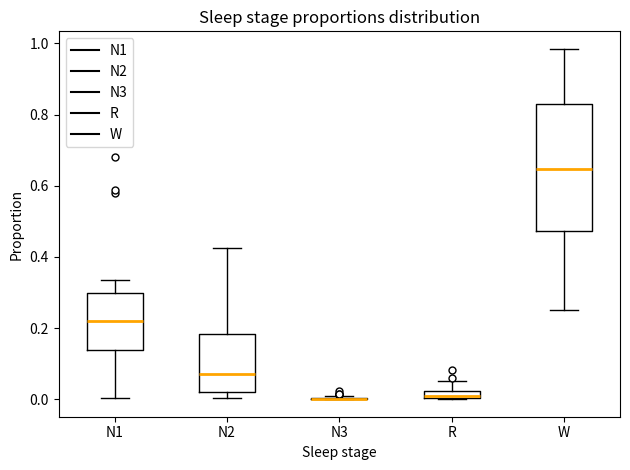

Comparing the boxes themselves (not the whiskers), which one is the tallest?

W